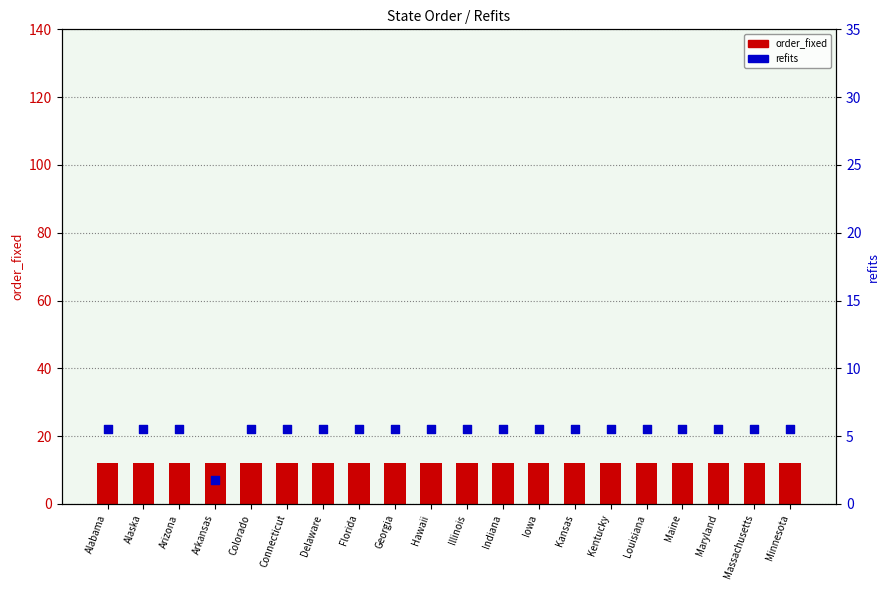

Which series reaches the minimum Y coordinate?

refits